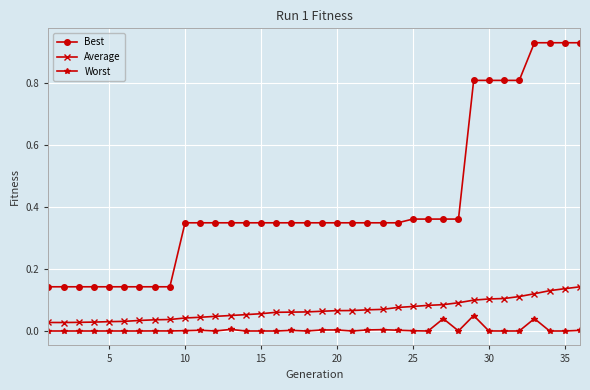

List the series in order of their peak value, lowest first.

Worst, Average, Best